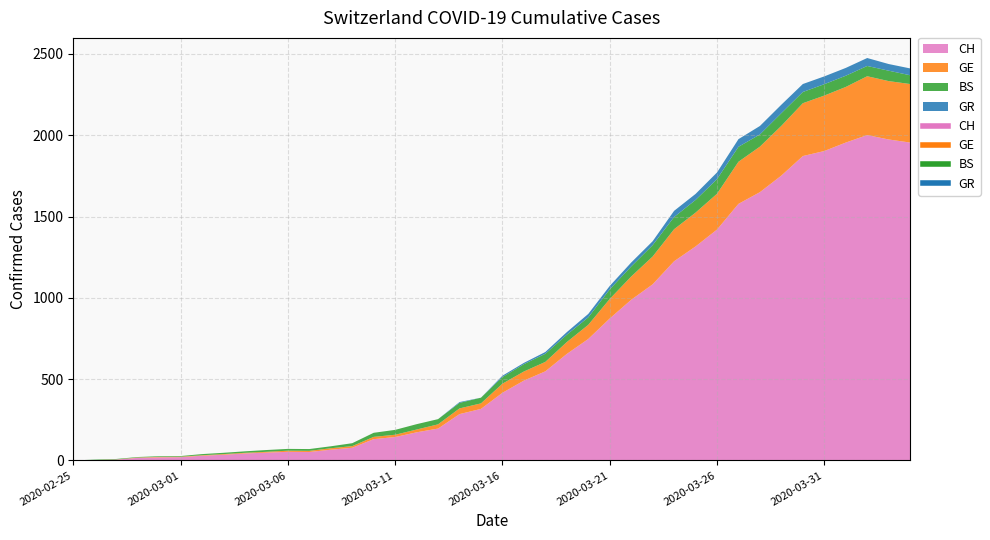

What is the label of the 5th point from the left?

2020-02-29